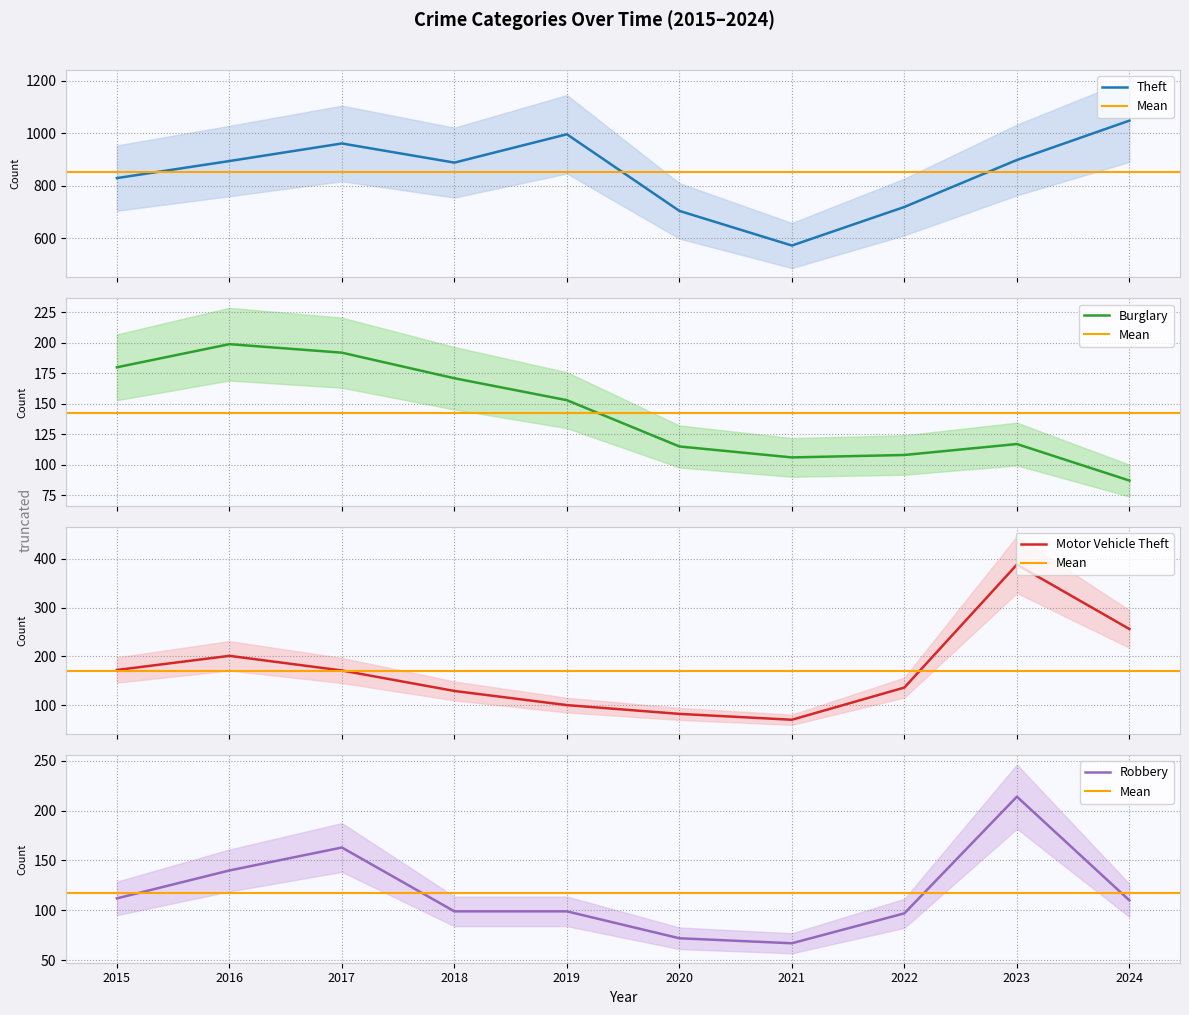

Reading left to right, list all the values displayed in this chart.

Theft: 829	894	961	888	996	704	572	719	898	1048
Burglary: 180	199	192	171	153	115	106	108	117	87
Motor Vehicle Theft: 172	201	171	129	100	82	70	136	388	256
Robbery: 112	140	163	99	99	72	67	97	214	110